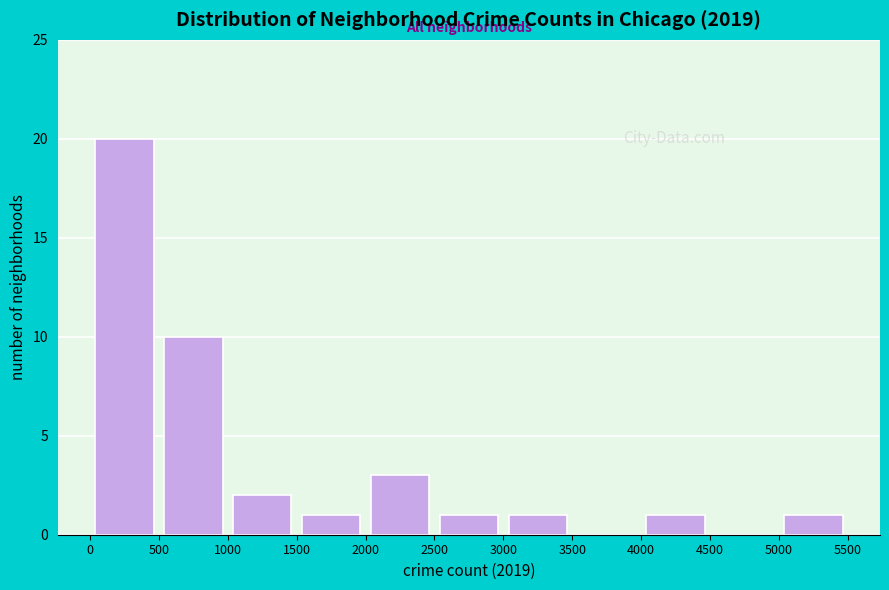

Reading left to right, list every bar in this chart as the range it spans on the x-axis followed by its height. The values are not printed on the chart, so give them approximately, as read against the axis.

0 to 500: 20
500 to 1000: 10
1000 to 1500: 2
1500 to 2000: 1
2000 to 2500: 3
2500 to 3000: 1
3000 to 3500: 1
3500 to 4000: 0
4000 to 4500: 1
4500 to 5000: 0
5000 to 5500: 1